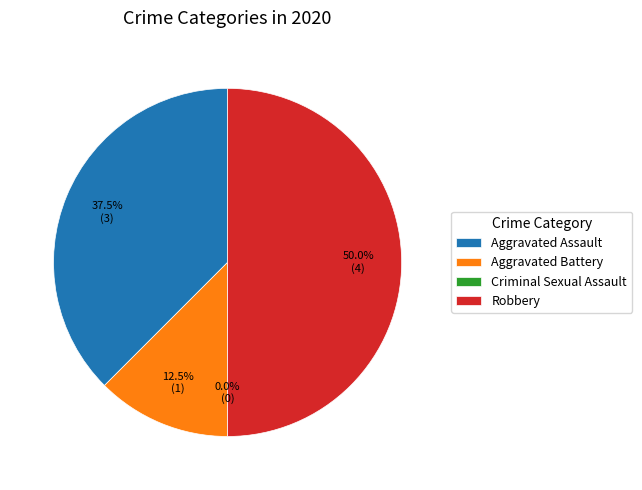

Which category has the biggest portion of the pie?

Robbery